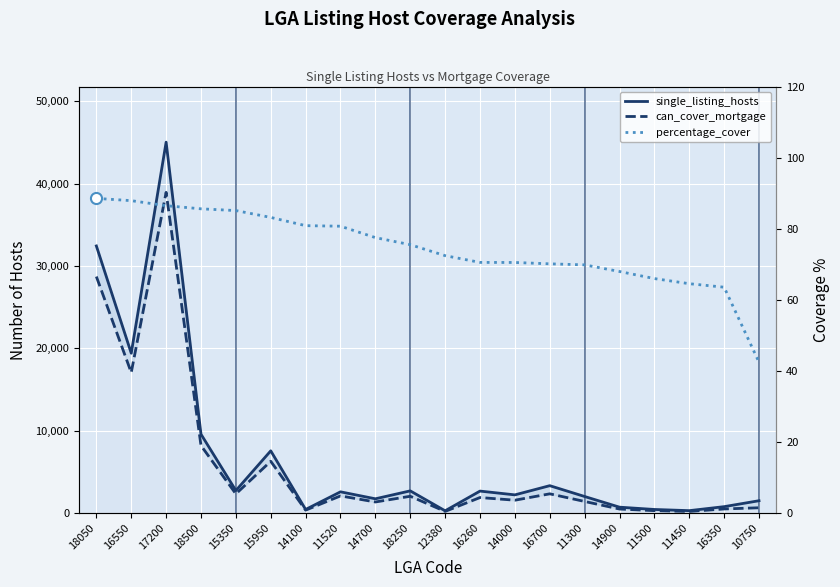

List the series in order of their overall mean, highest first.

single_listing_hosts, can_cover_mortgage, percentage_cover